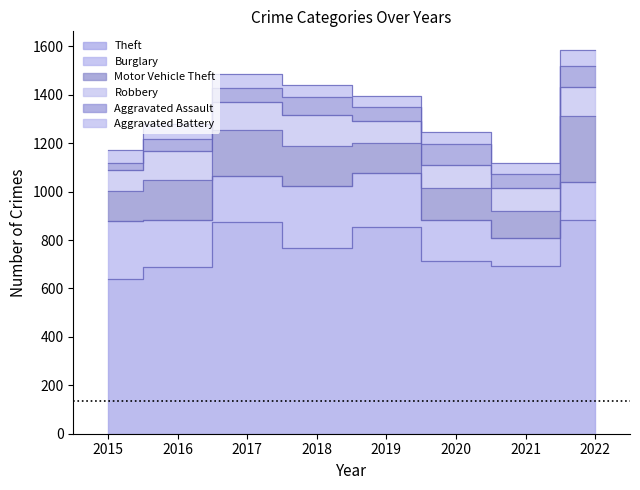

Read the Aggravated Assault value at 2015, to the nearest 10.

30